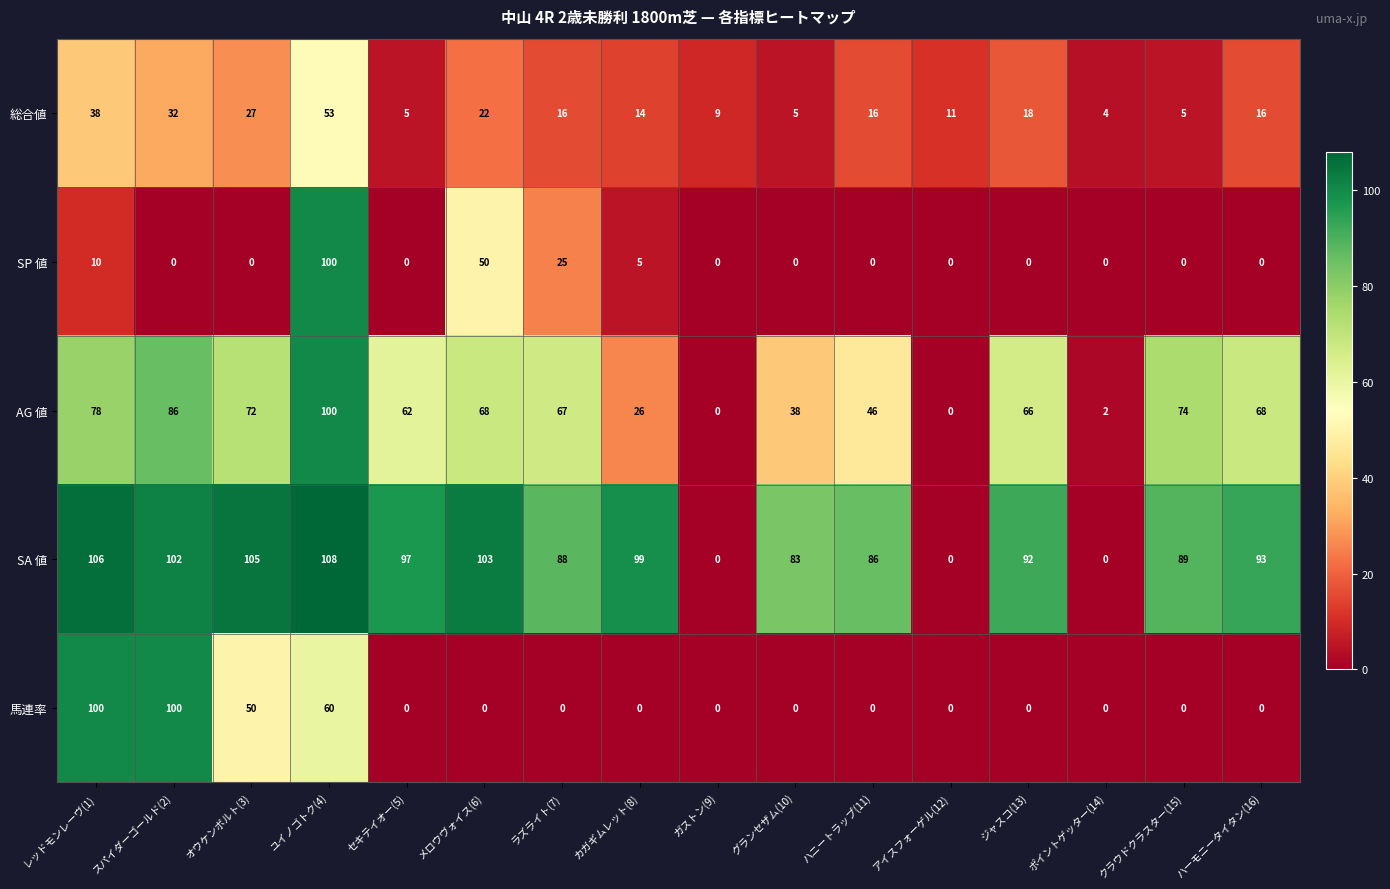

Which category has the highest value across all series?

ユイノゴトク(4)